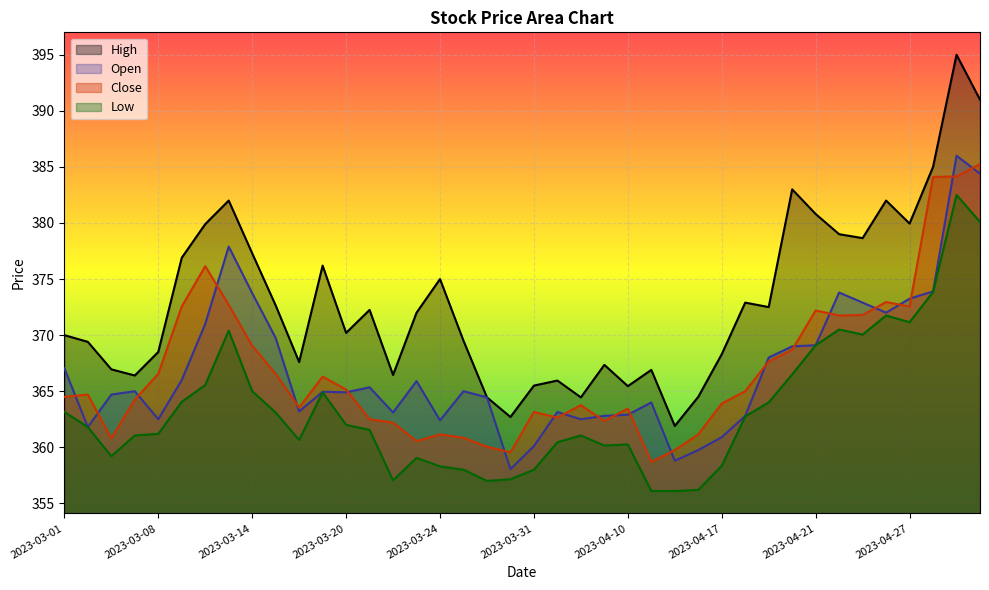

At 2023-04-05, list the series in order from largest to smallest.

High, Close, Open, Low